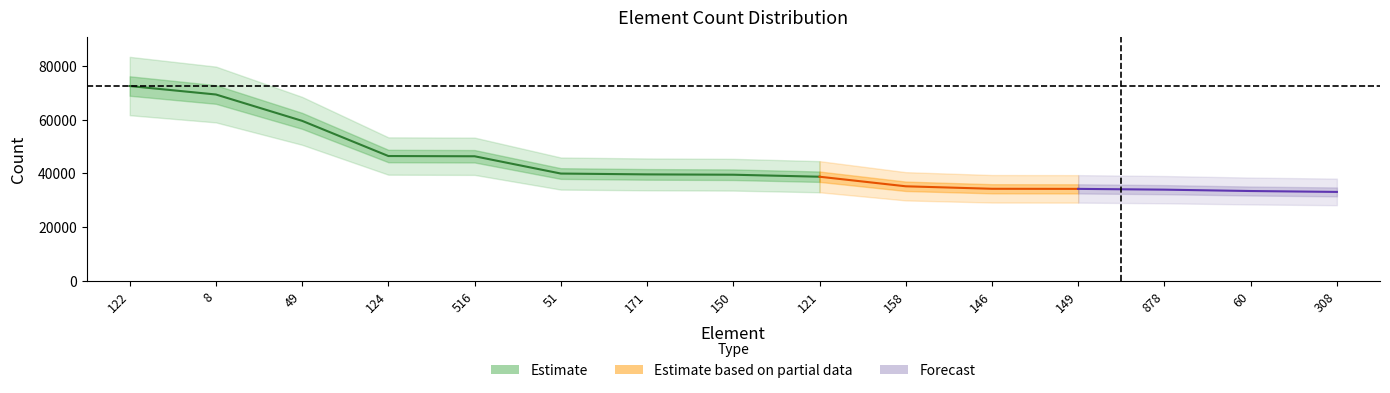

What is the label of the 9th point from the left?

121